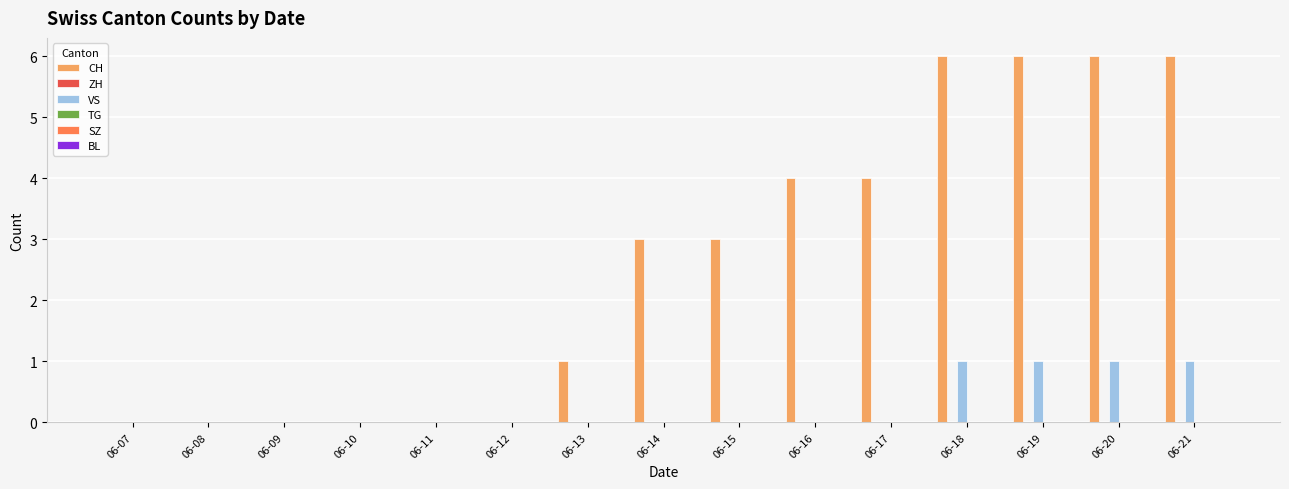

Which series changed the most between 06-11 and 06-19?

CH